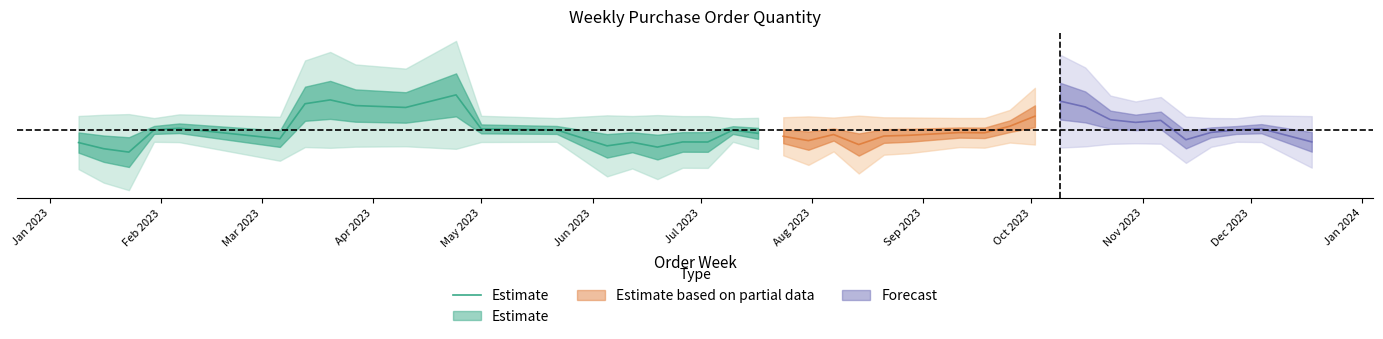

What is the greatest value displayed?

0.2